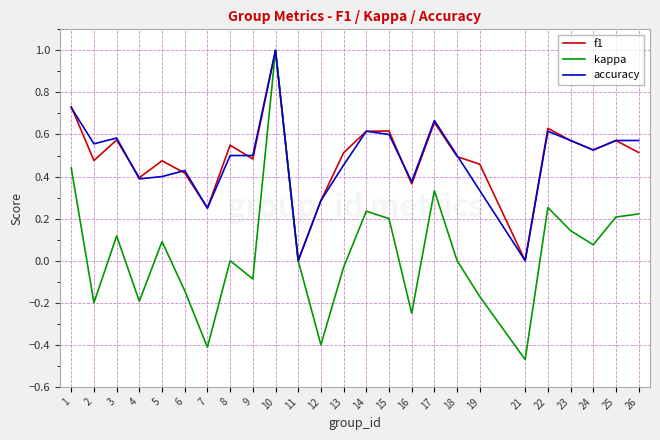

Which series changed the most between 16 and 19?

f1